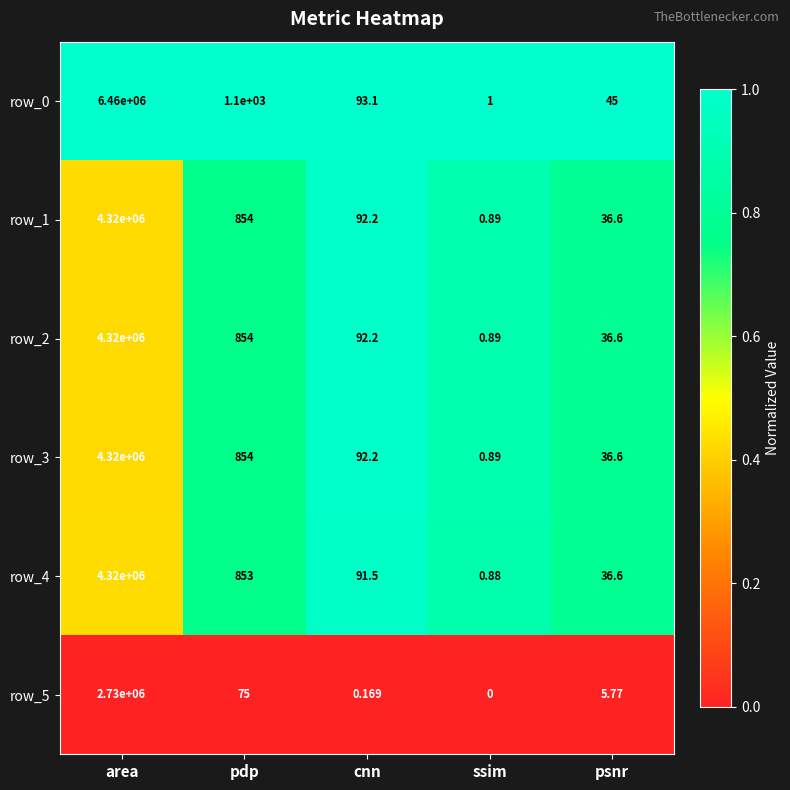

Which category has the lowest value across all series?

ssim